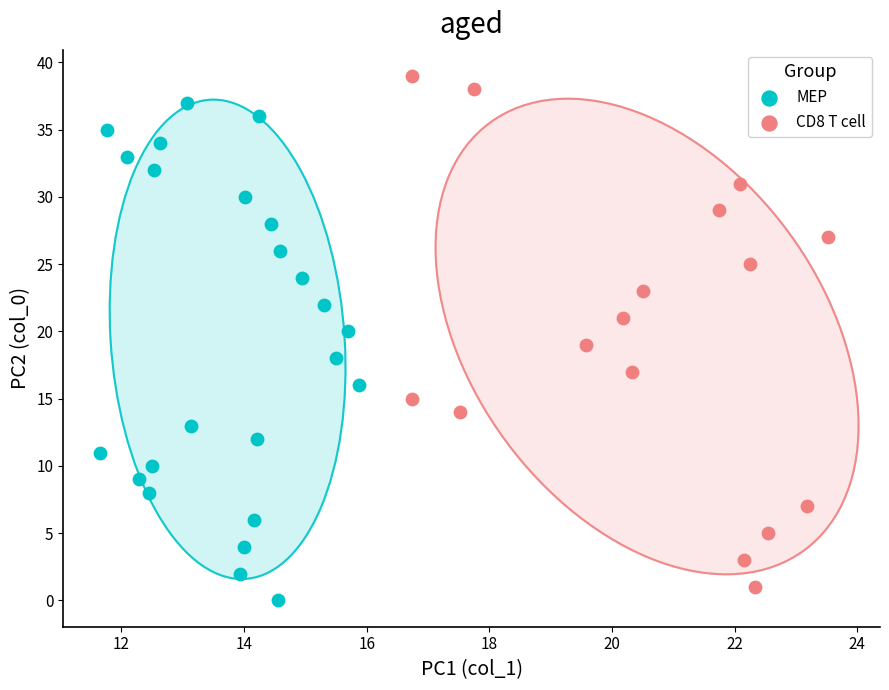

Which series contains the highest Y value?

CD8 T cell